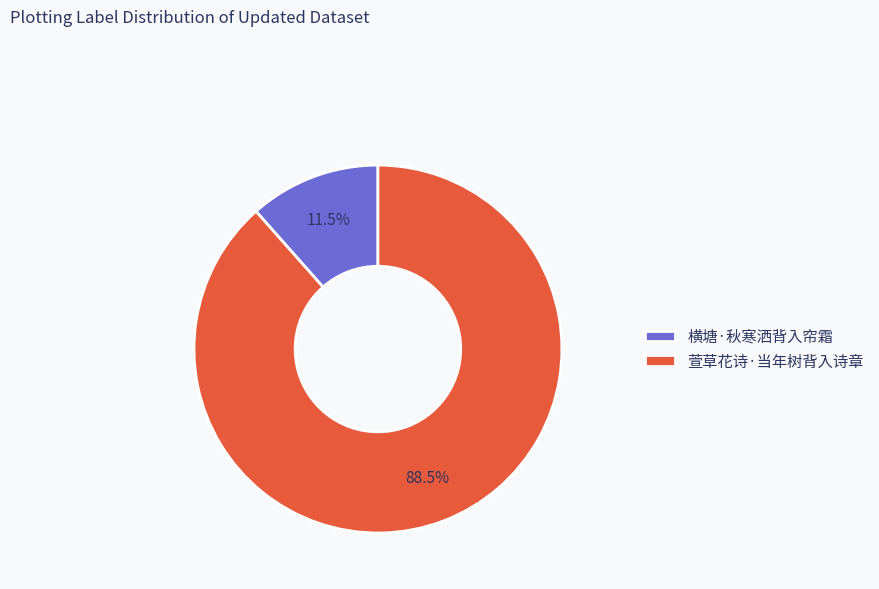

Which has a higher value, 萱草花诗·当年树背入诗章 or 横塘·秋寒洒背入帘霜?

萱草花诗·当年树背入诗章